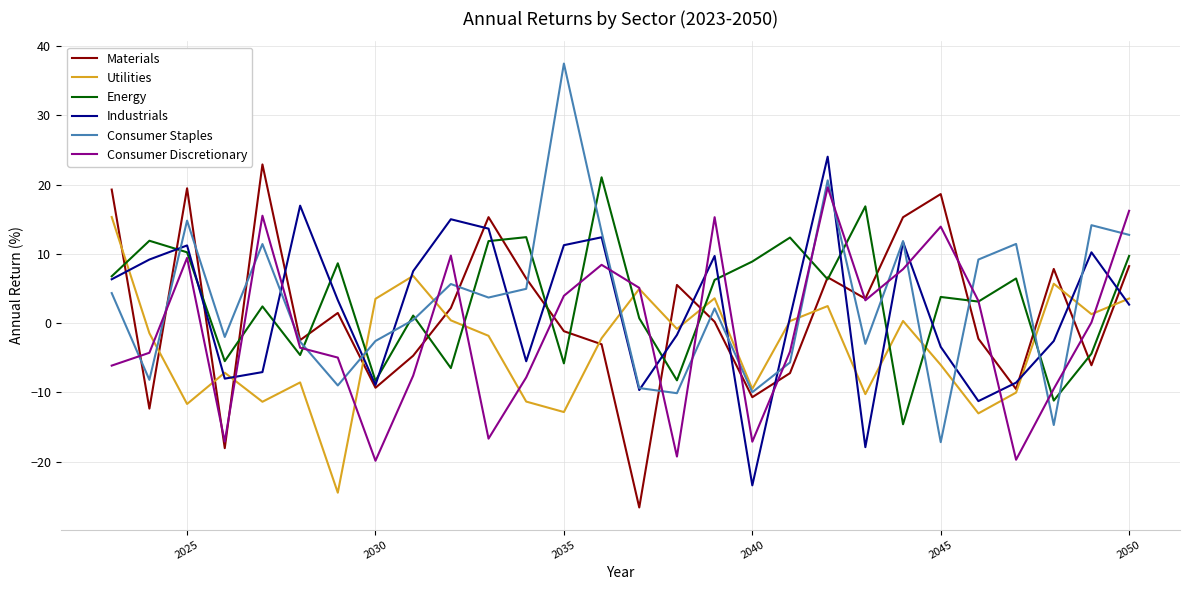

How many intersections are there between Industrials and Consumer Discretionary?

11